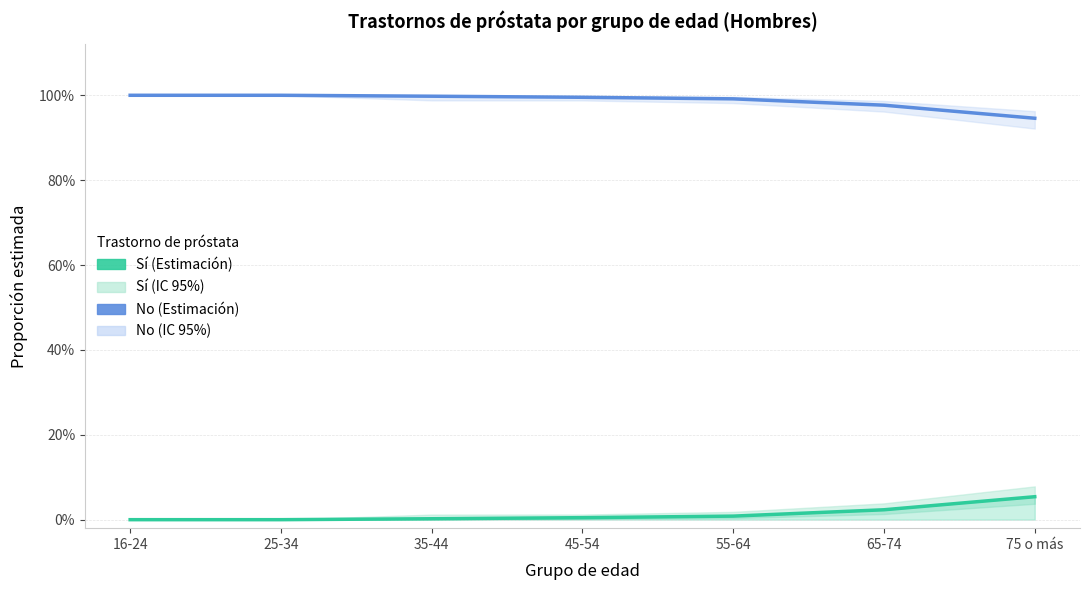

What is the label of the 1st point from the right?

75 o más